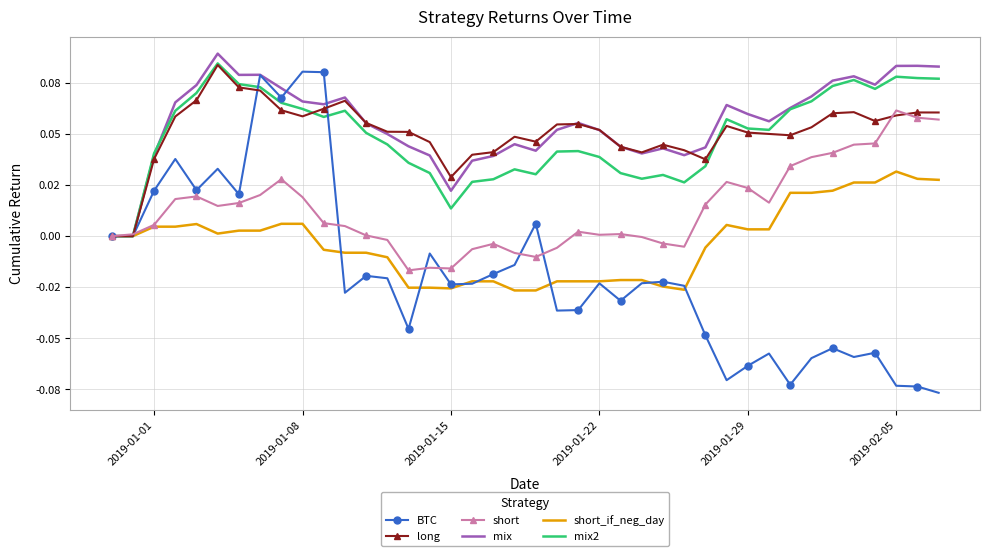

What are all the series names shown in the legend?

BTC, long, short, mix, short_if_neg_day, mix2